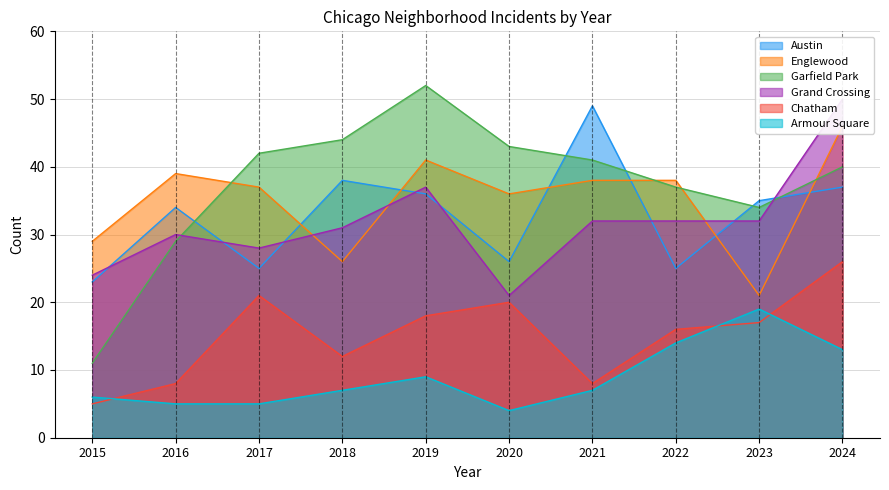

Which series has the widest spread of values?

Garfield Park